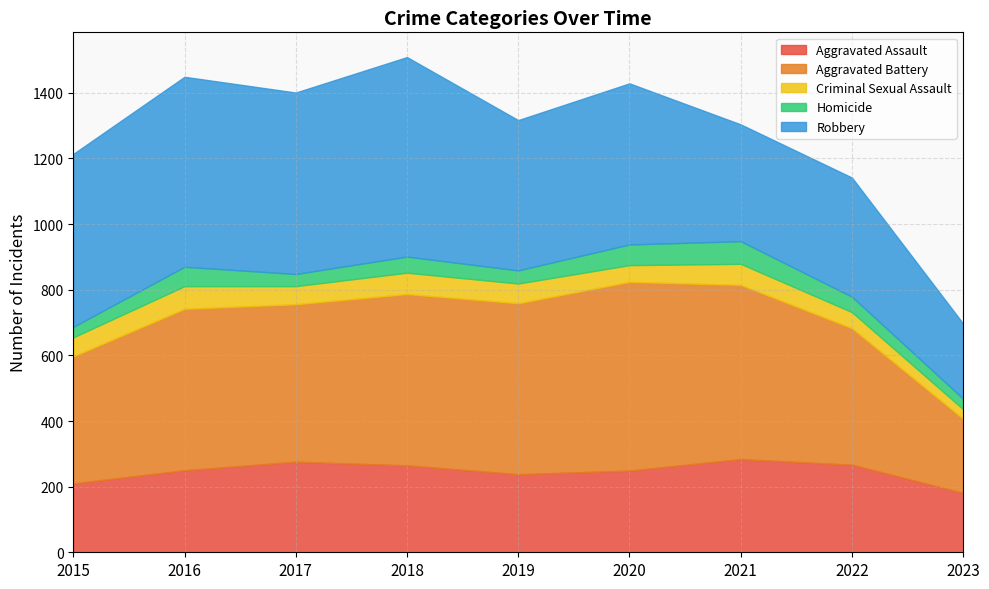

Which has a higher value, 2023 or 2018?

2018